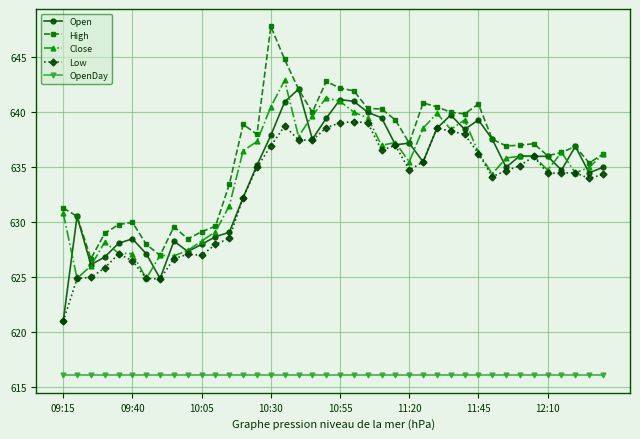

What is the maximum value shown in the chart?

647.8